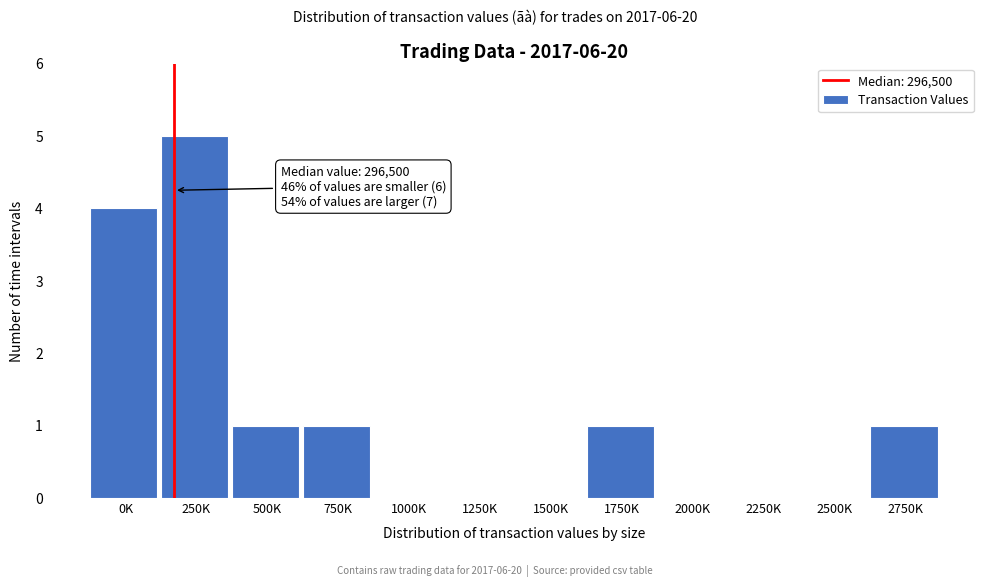

Reading left to right, transcribe all the data shown in this chart.

0K=4	250K=5	500K=1	750K=1	1000K=0	1250K=0	1500K=0	1750K=1	2000K=0	2250K=0	2500K=0	2750K=1